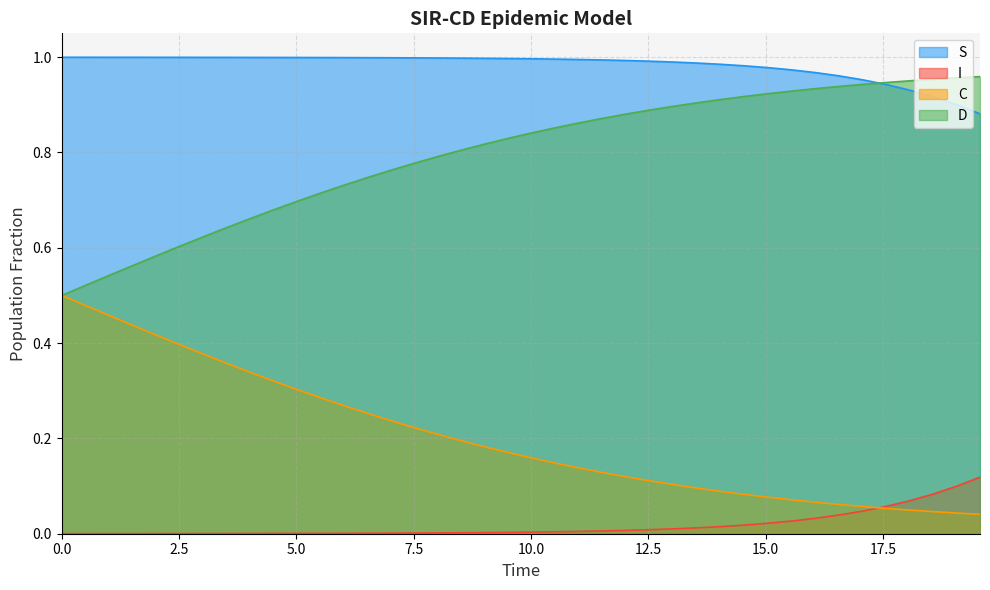

True or false: C and S cross at least once.

False